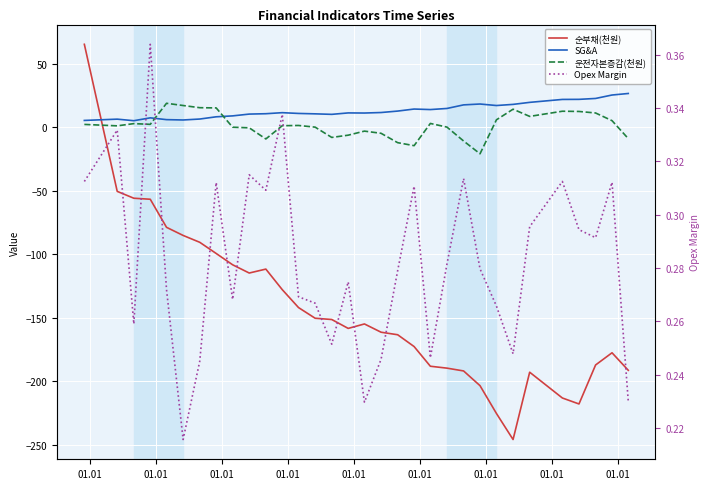

What is the highest value of the 운전자본증감(천원) series?

18.9